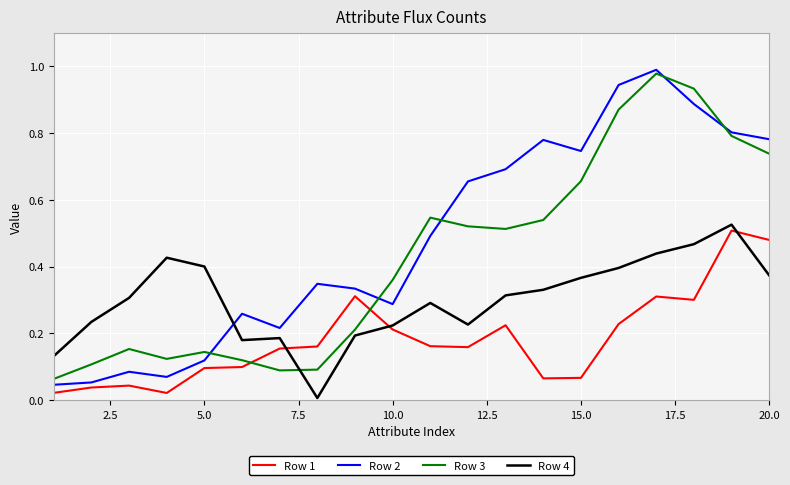

List the series in order of their overall mean, lowest first.

Row 1, Row 4, Row 3, Row 2